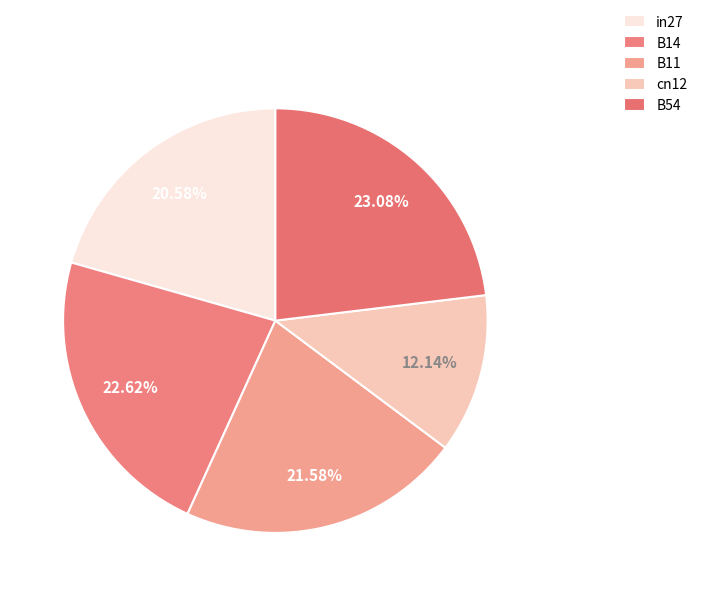

To the nearest percent, what is the difference between the largest and smallest slice percentages?

11%